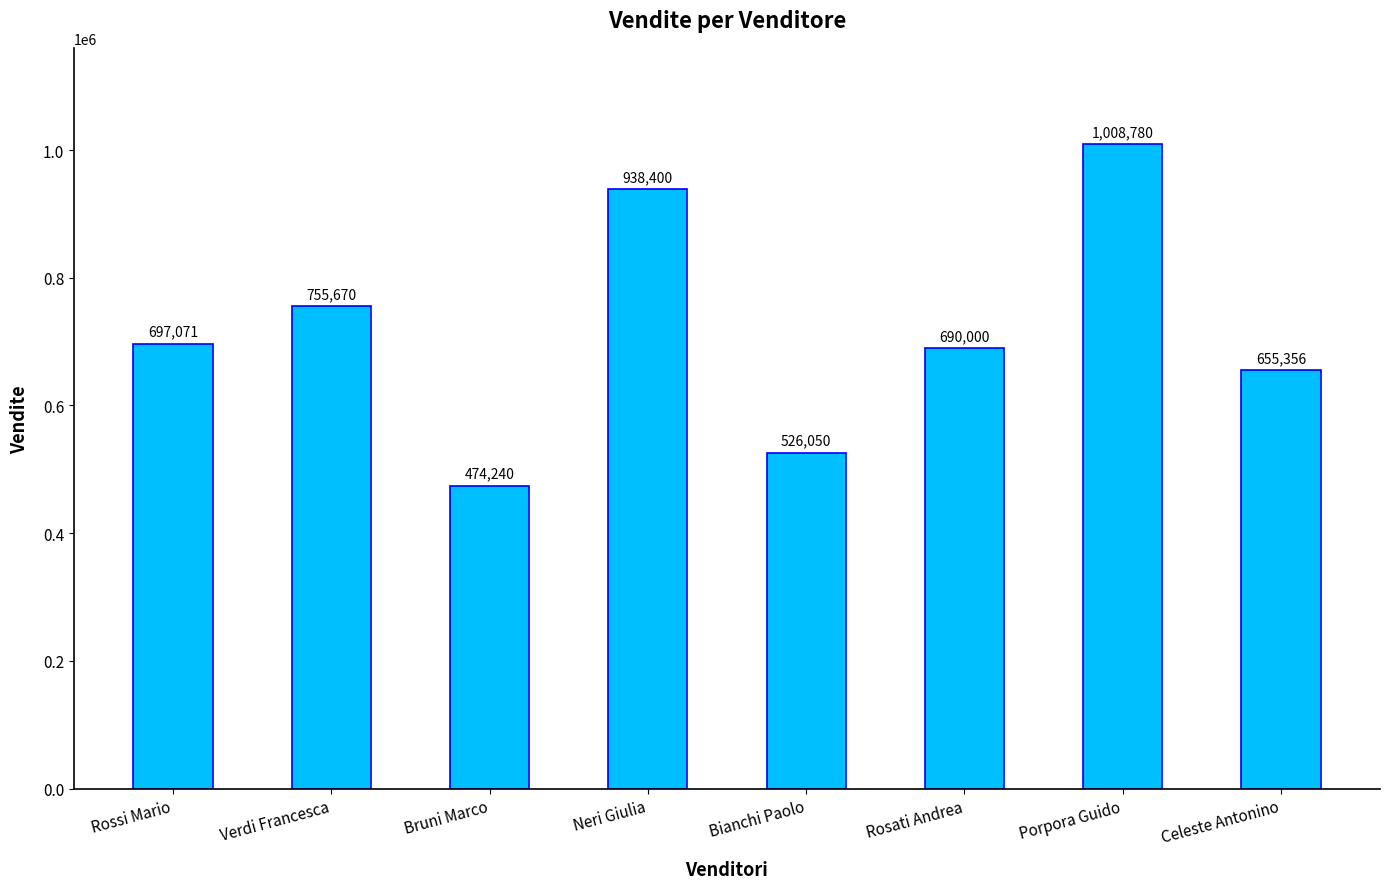

List the labels in order of value, largest first.

Porpora Guido, Neri Giulia, Verdi Francesca, Rossi Mario, Rosati Andrea, Celeste Antonino, Bianchi Paolo, Bruni Marco